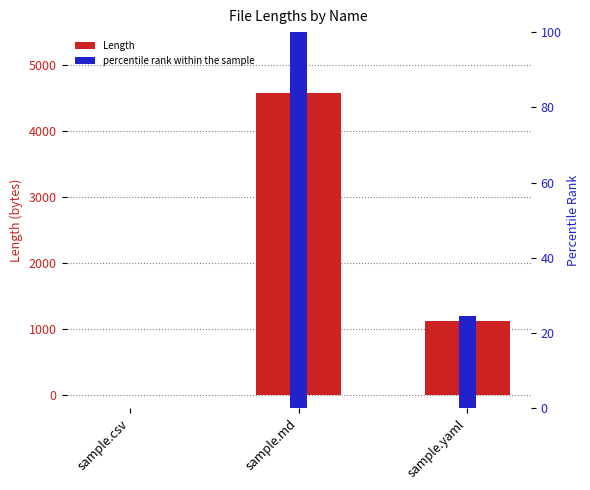

What is the difference between the highest and lowest values at sample.yaml?

1099.5